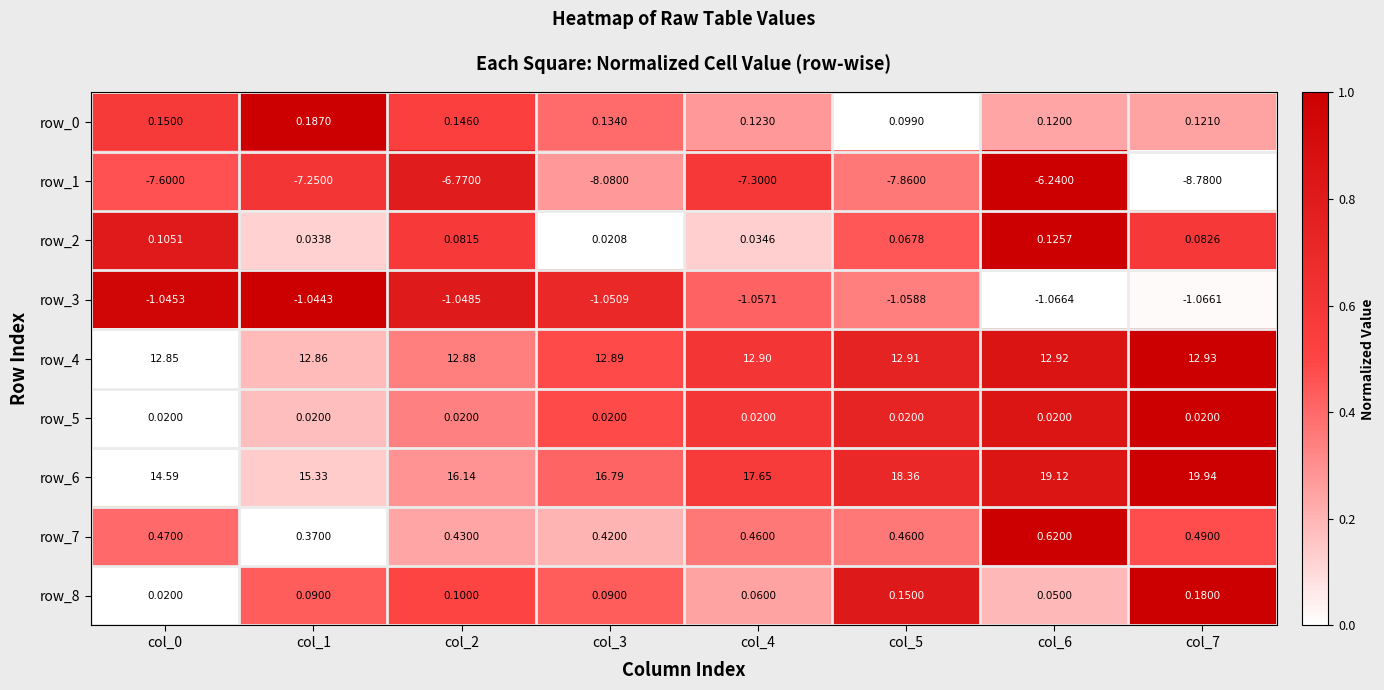

Which series has the largest total across all categories?

row_6